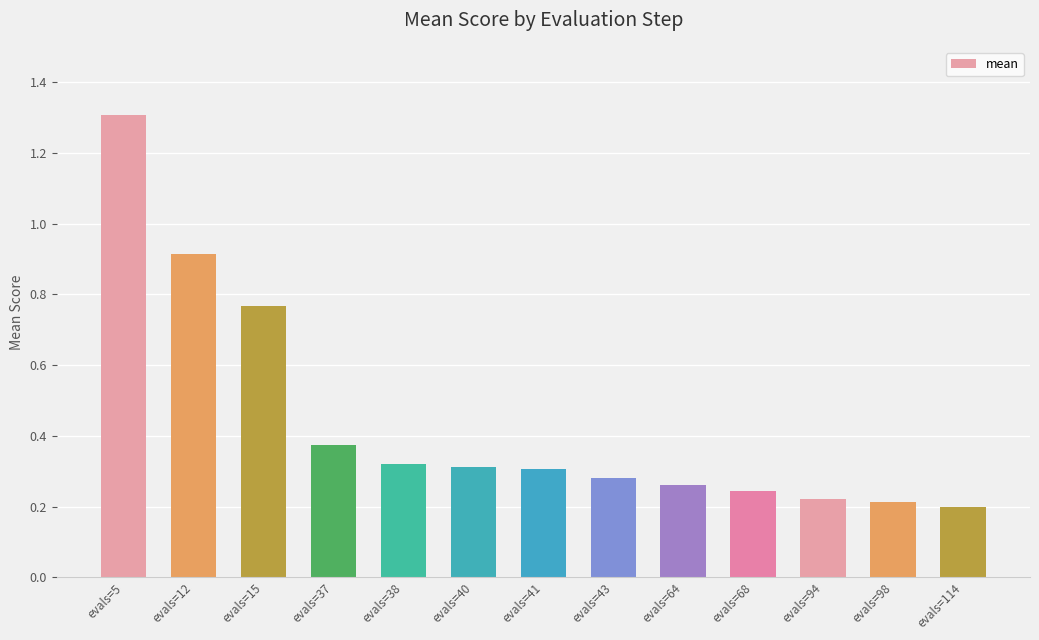

Are the bars horizontal?

No